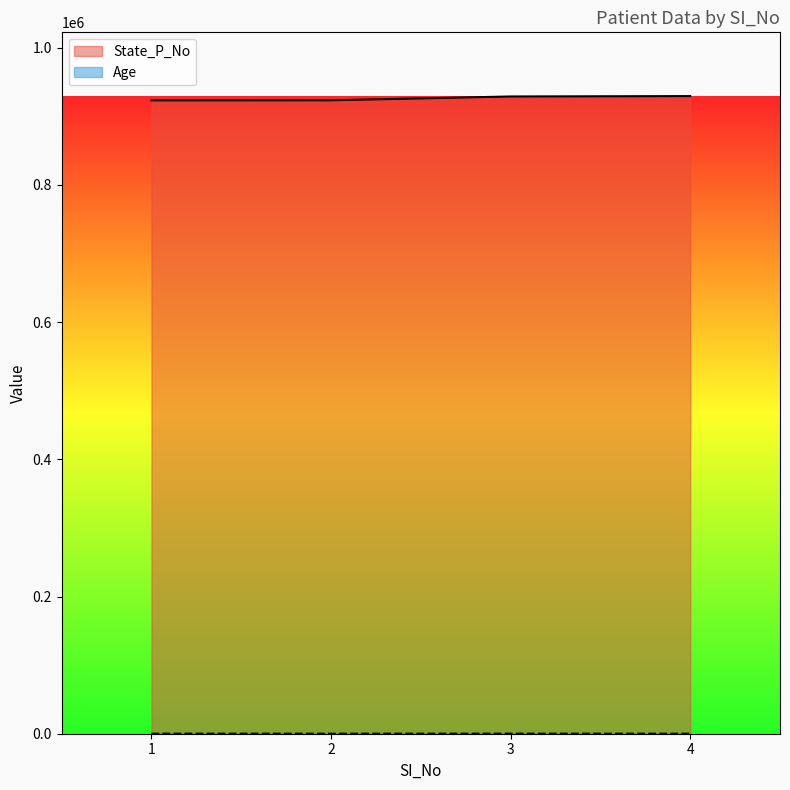

Where is Age nearest to the value 55?

1